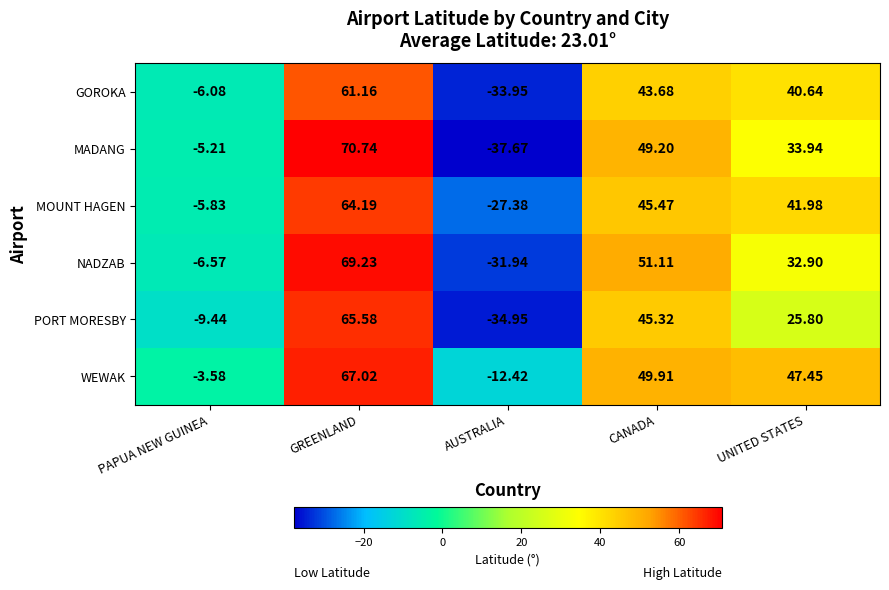

Rank the series at GREENLAND from highest to lowest value.

MADANG, NADZAB, WEWAK, PORT MORESBY, MOUNT HAGEN, GOROKA